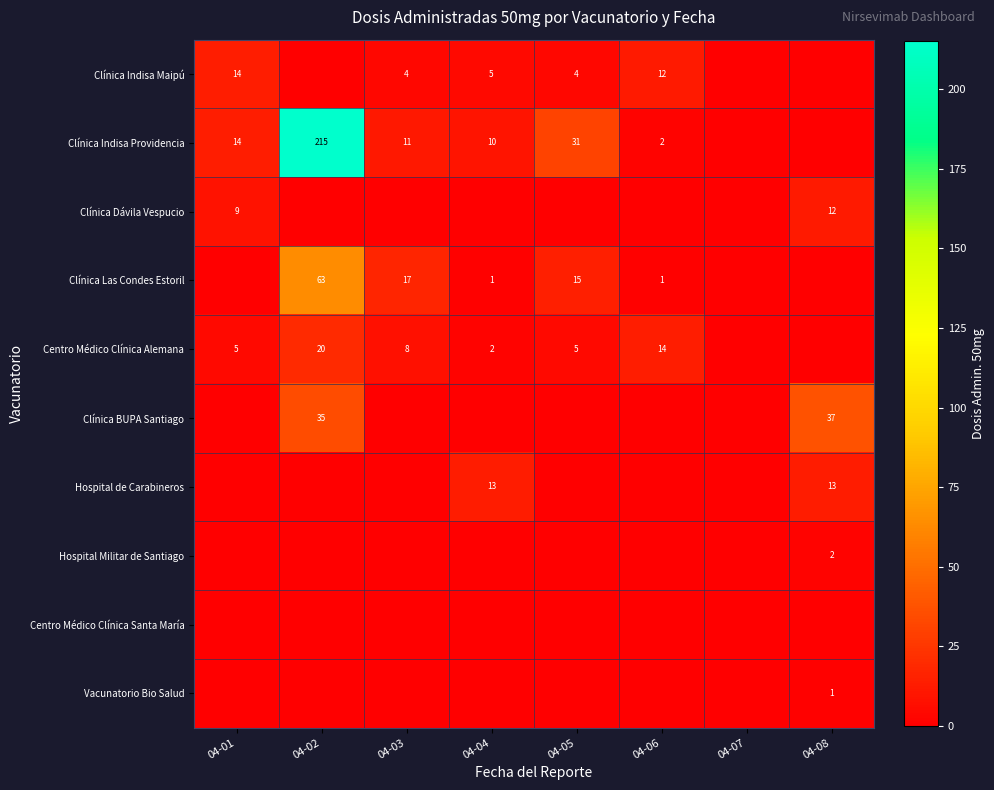

True or false: Clínica Dávila Vespucio has a value of 19 at 04-08.

False